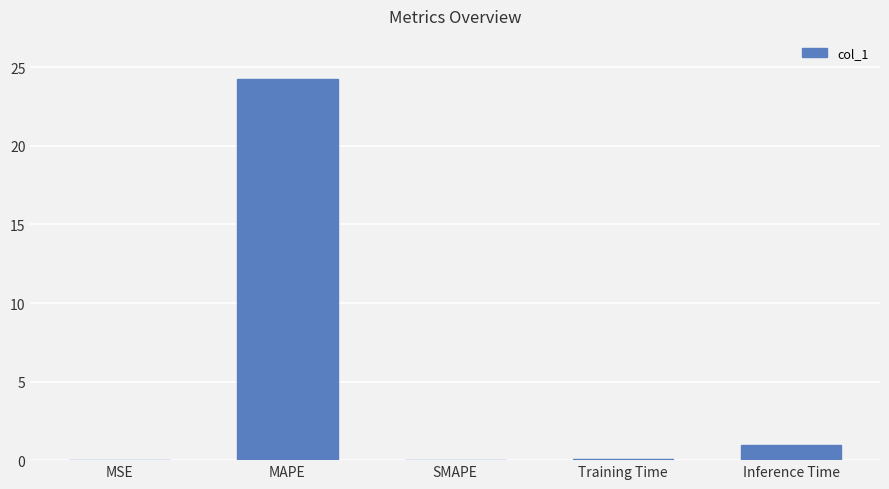

What is the sum of the values at SMAPE and Inference Time?

0.9